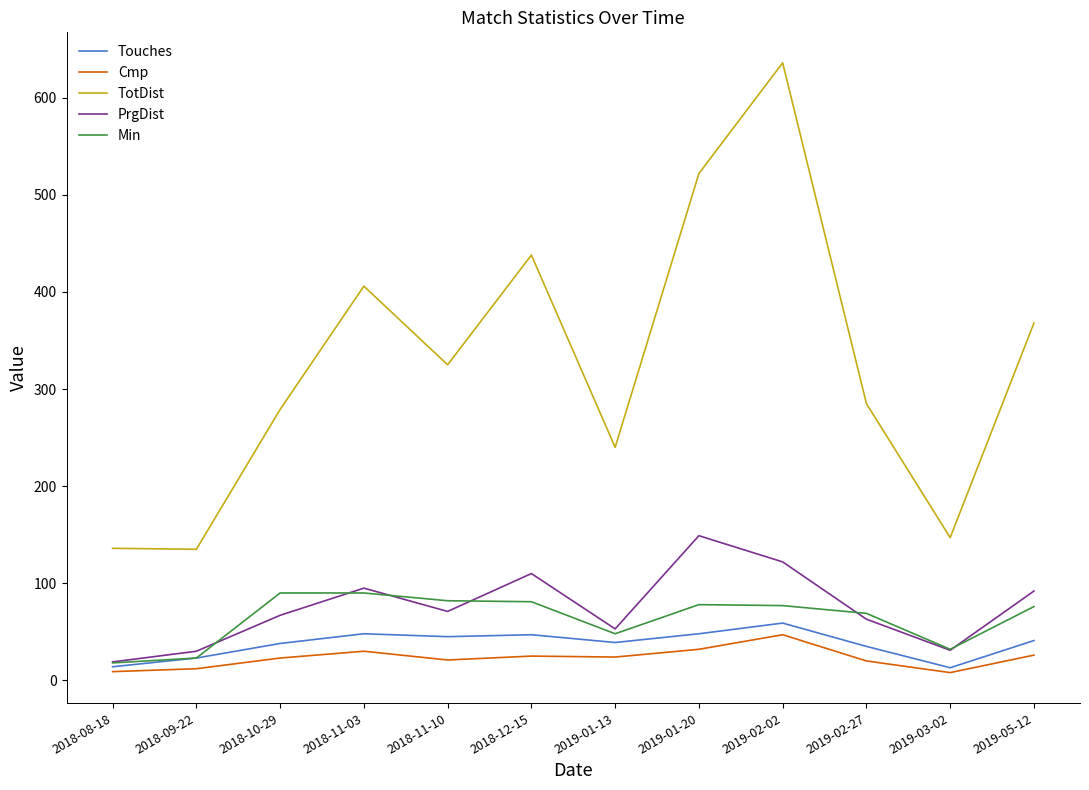

Is it true that Min equals 81 at 2018-12-15?

True